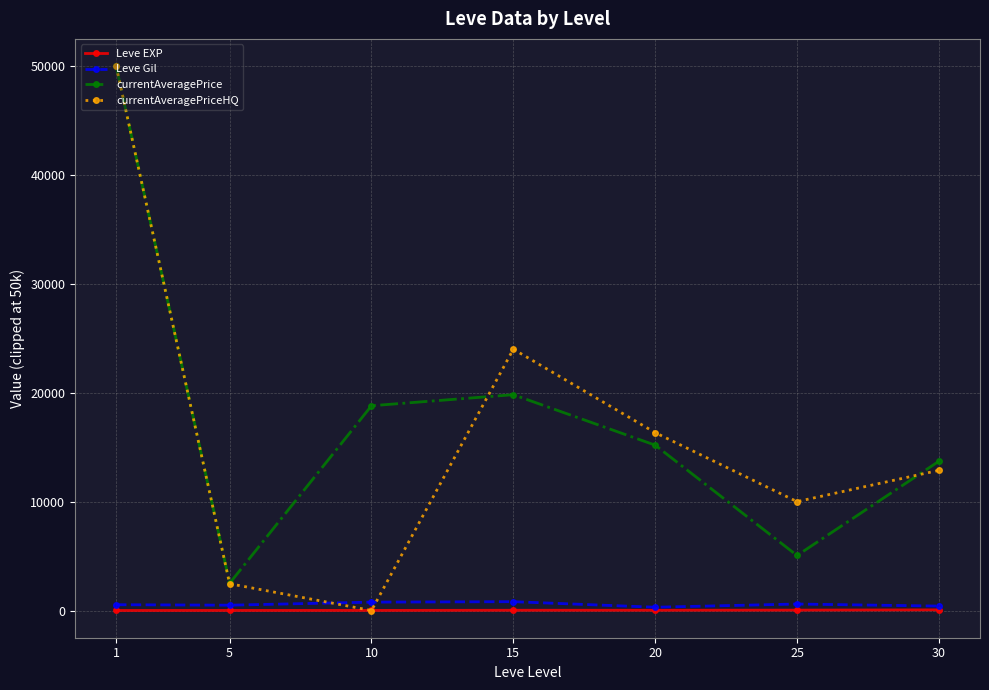

What is the average value of the Leve Gil series?

556.9